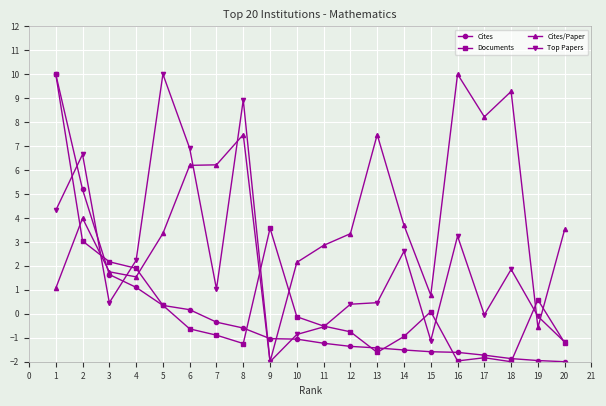

How many categories are shown in the chart?

20